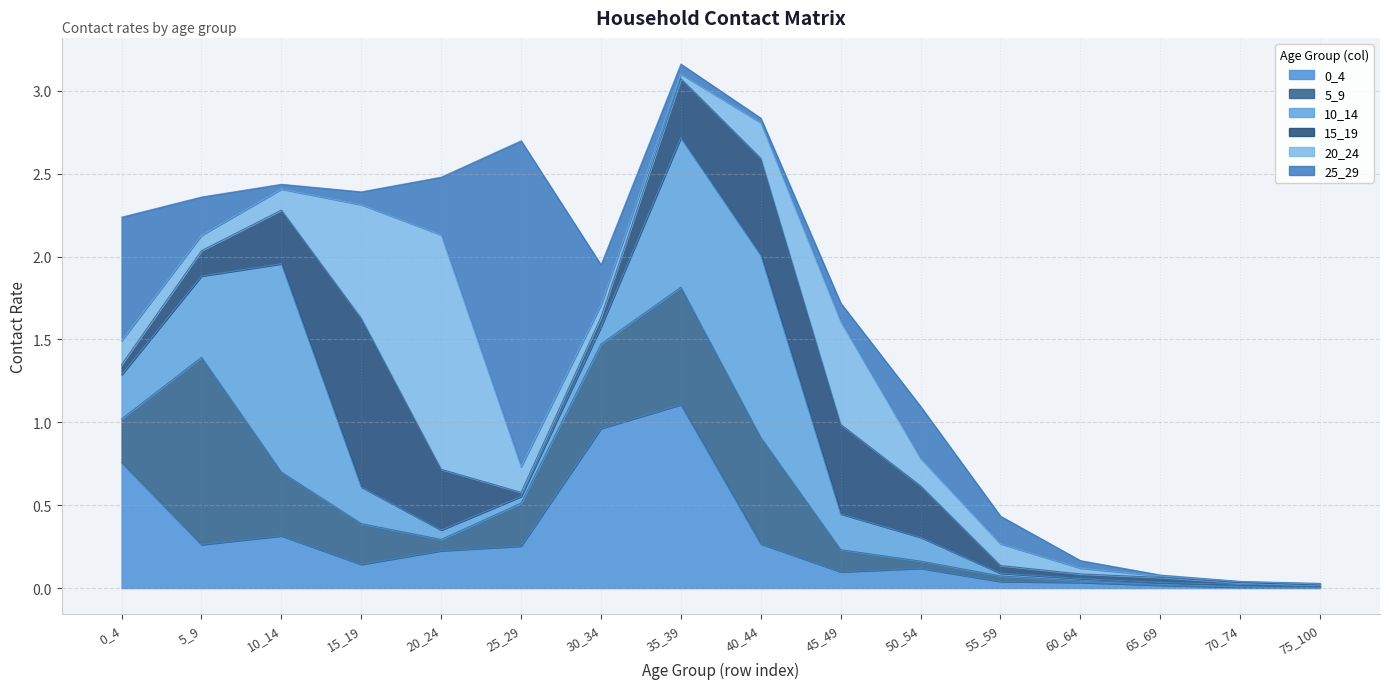

Rank the series at 5_9 from lowest to highest value.

20_24, 15_19, 25_29, 0_4, 10_14, 5_9